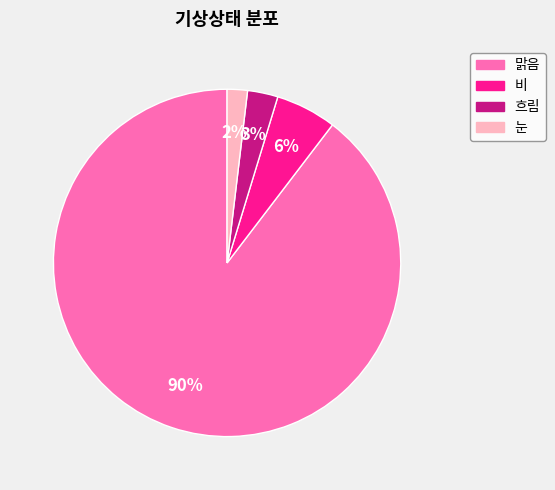

Do 비 and 맑음 together represent more than half of the pie?

Yes